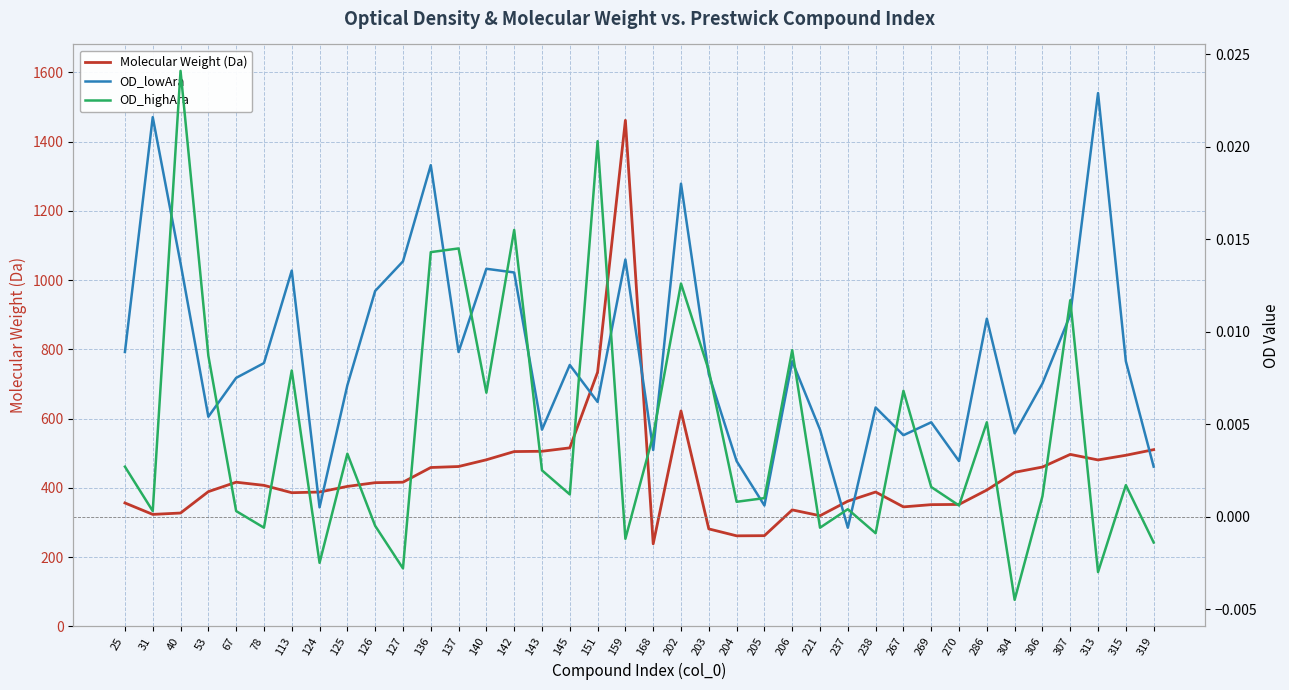

At which category does OD_highAra reach its first local peak?

40